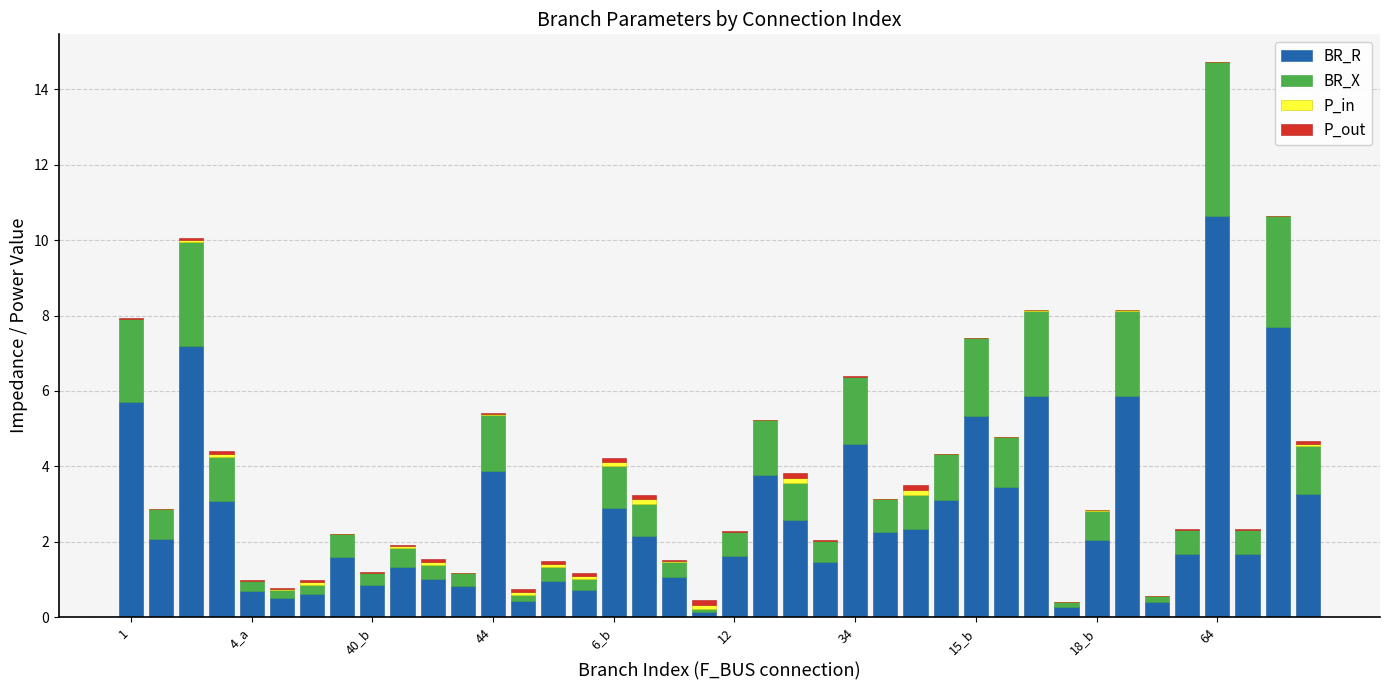

What is the maximum value for BR_R?

10.6